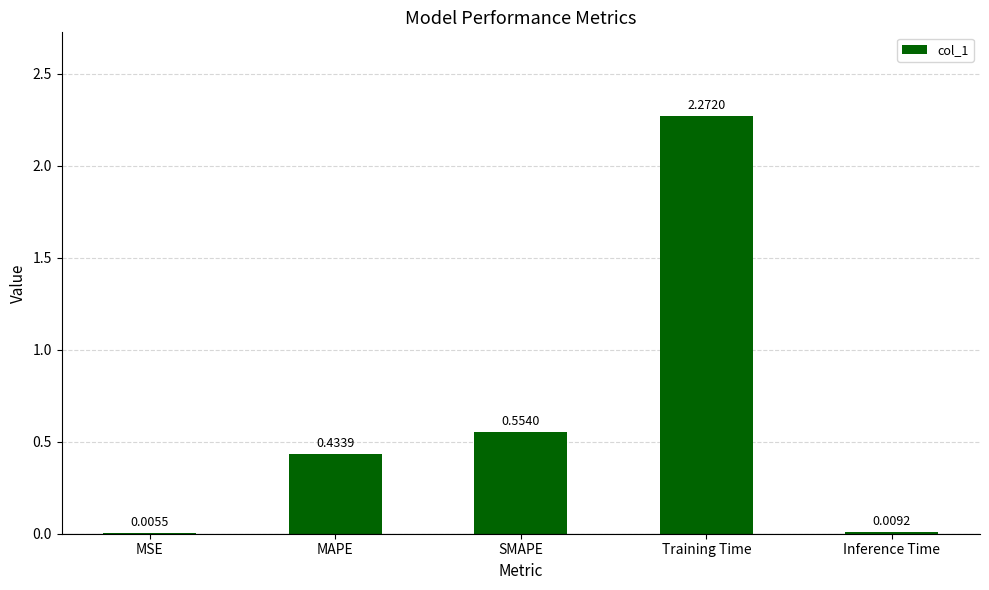

At which label is the value closest to 1?

SMAPE